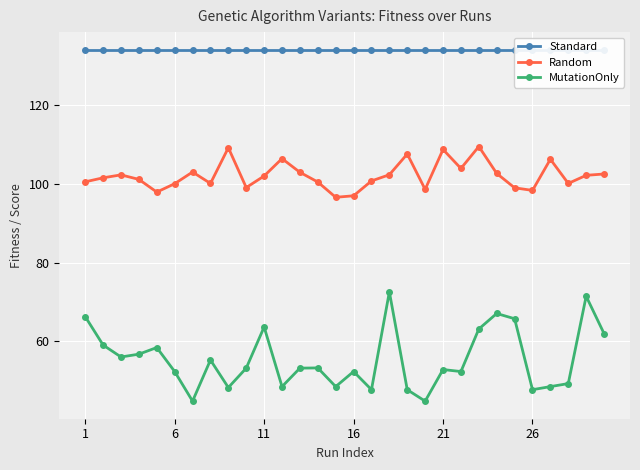

Rank the series by their average value, from highest to lowest.

Standard, Random, MutationOnly